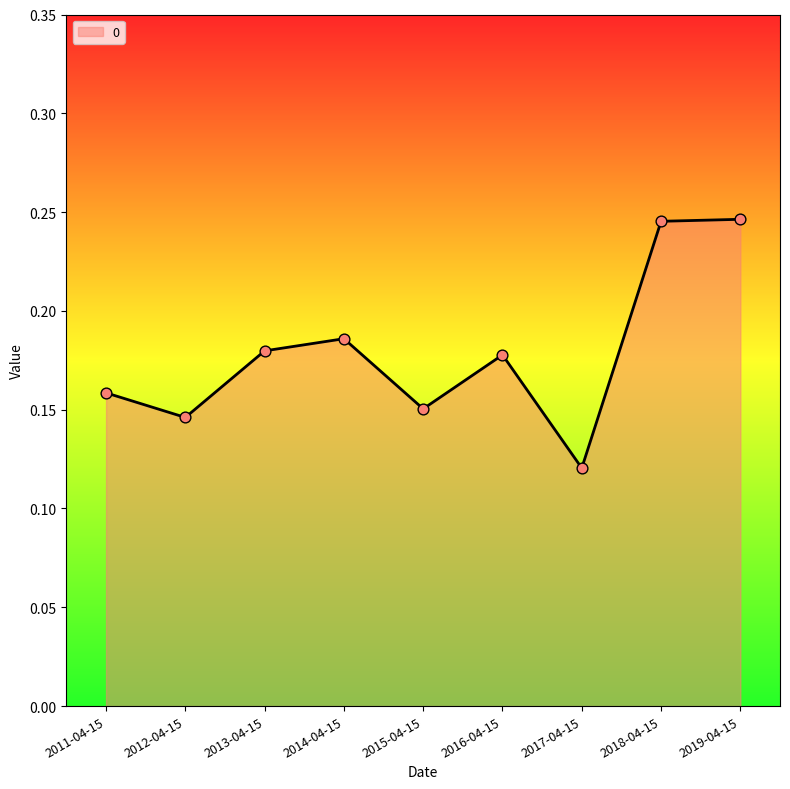

Which has a higher value, 2019-04-15 or 2017-04-15?

2019-04-15